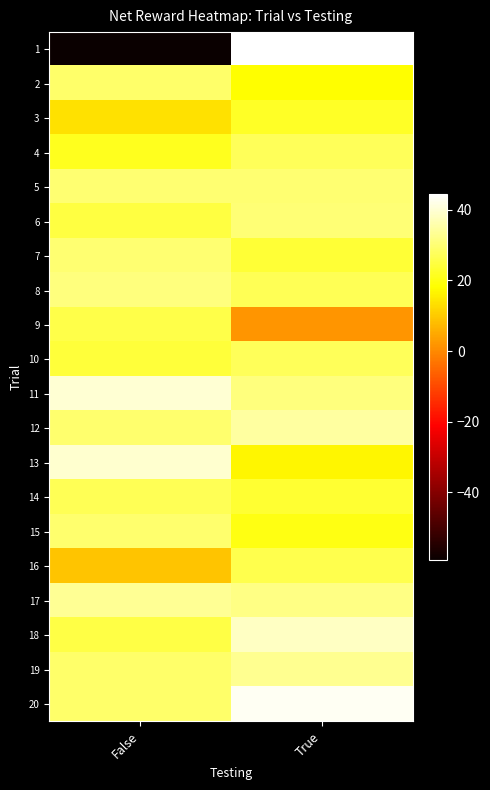

What is the spread (max minus min) of values at False?

99.0